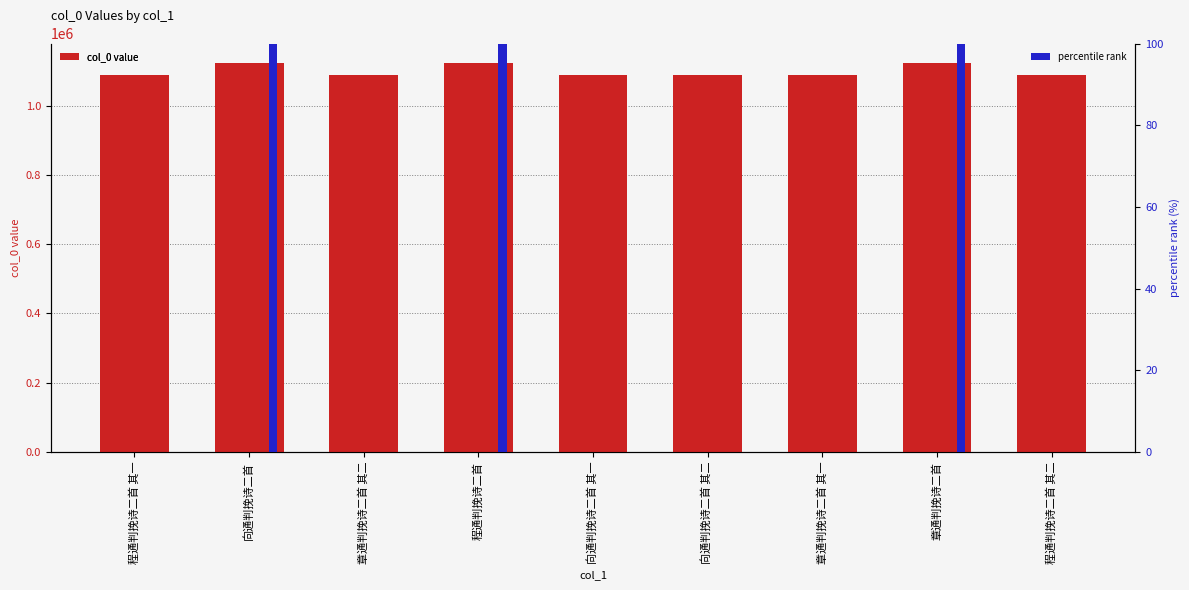

What is the average value of the col_0 value series?

1099034.7